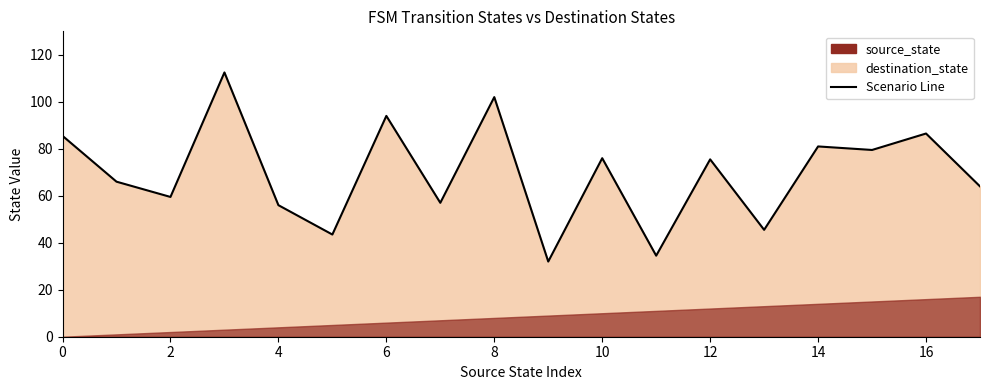

What is the difference between the maximum and second lowest values?

78.0